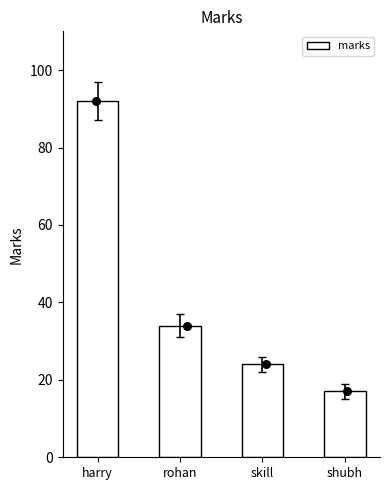

What is the change in value from rohan to skill?

-10